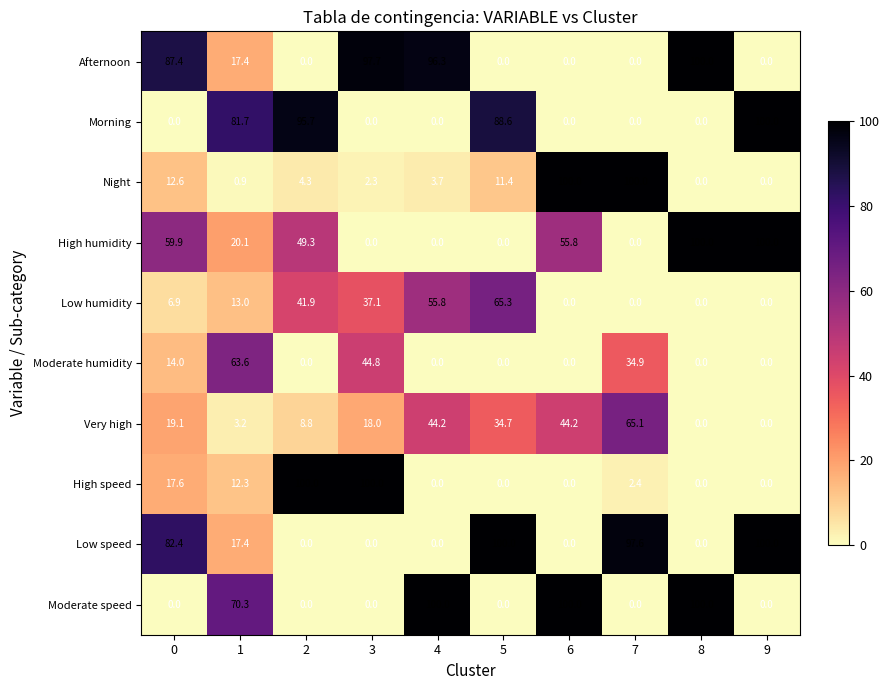

How many categories are shown in the chart?

10